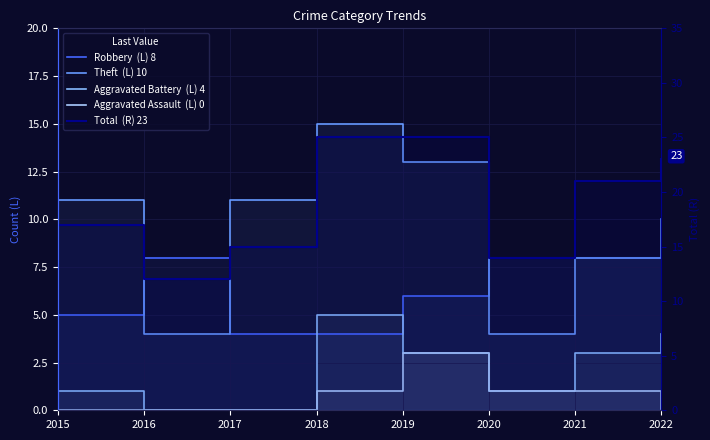

List the labels in order of Theft value, smallest first.

2016, 2020, 2021, 2022, 2015, 2017, 2019, 2018